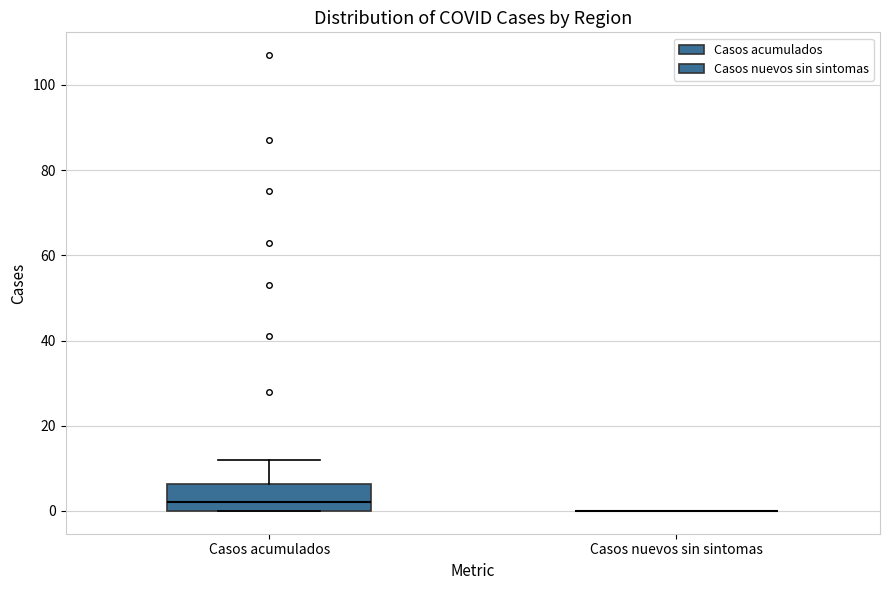

Where does the upper whisker of the box for Casos acumulados end on the y-axis? The values are not printed on the chart, so give them approximately, as read against the axis.

12